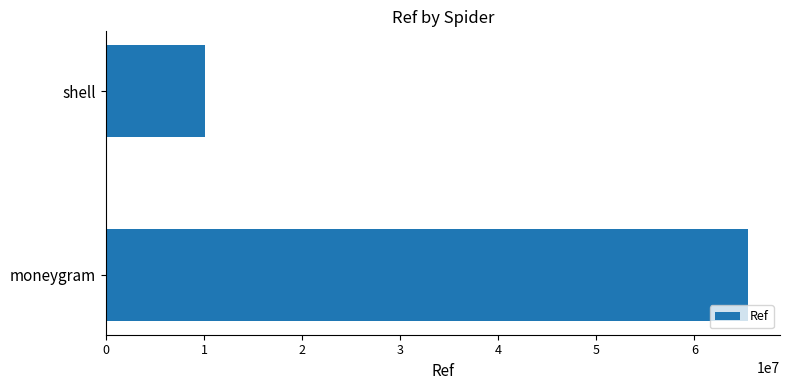

Where is the data nearest to the value 37754027?

shell